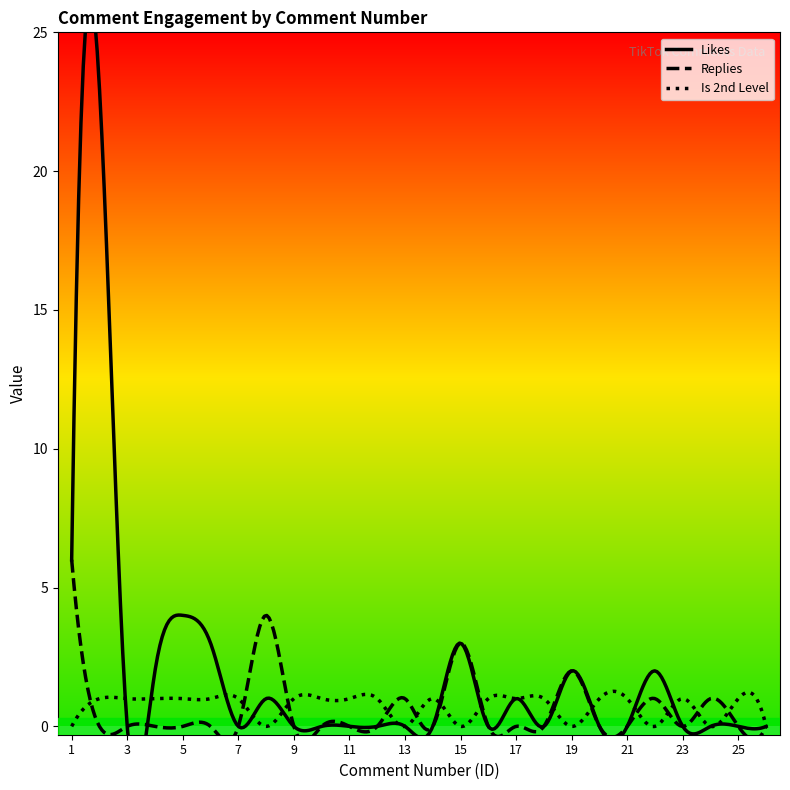

True or false: Replies has a value of -3 at 5.

False